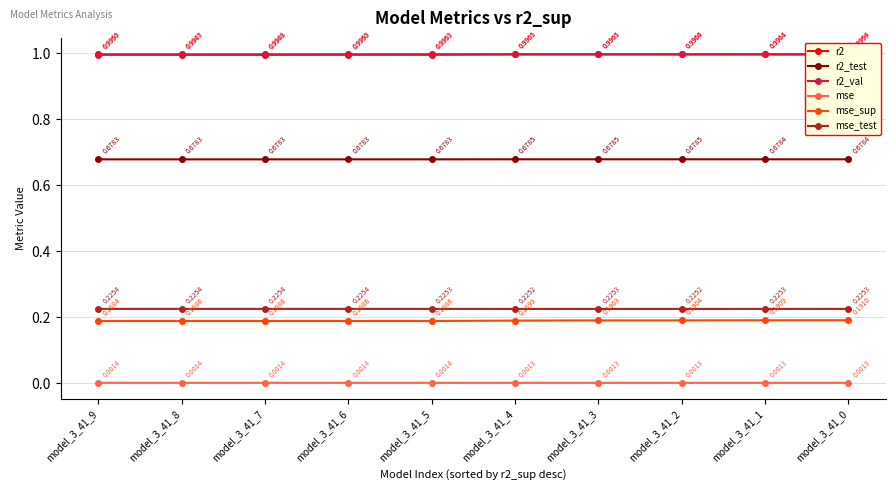

True or false: r2_test and mse_sup intersect in this chart.

False